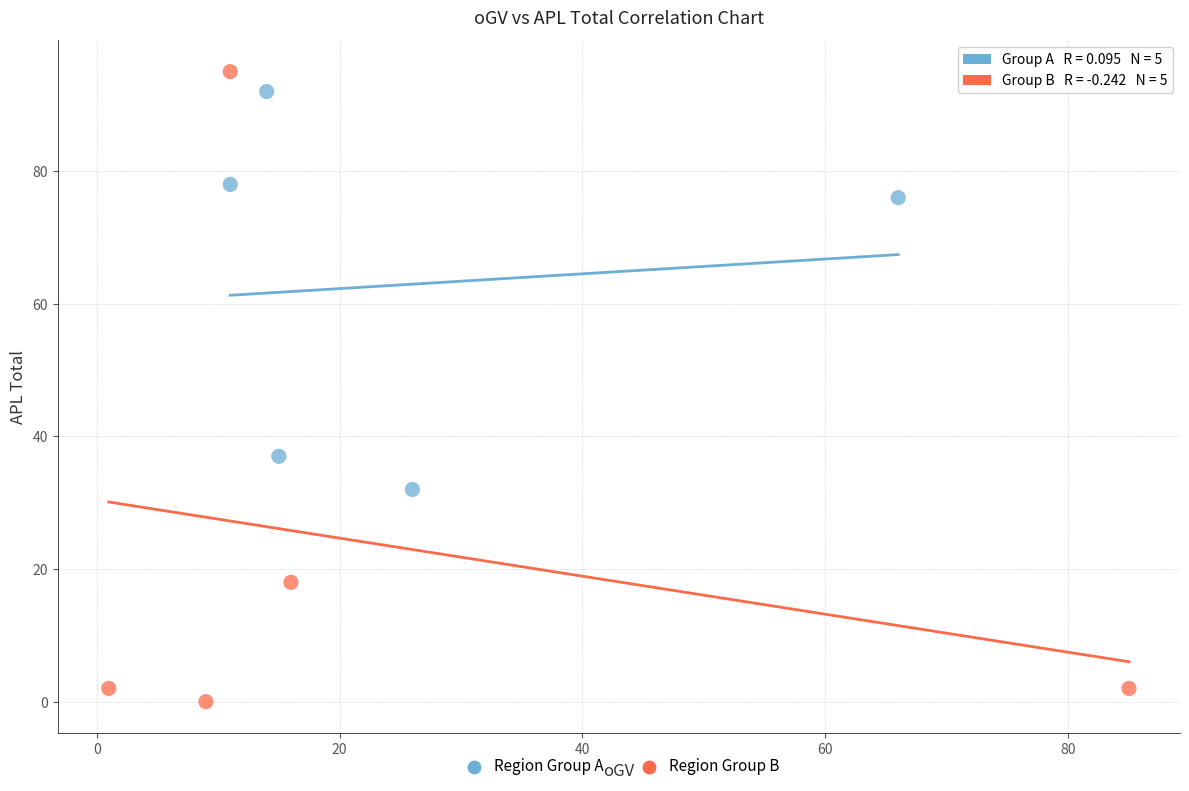

Which series reaches the minimum Y coordinate?

Region Group B